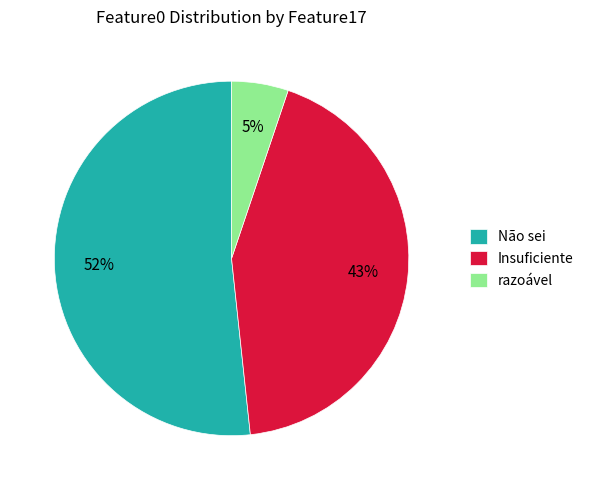

What is the ratio of the value at Não sei to the value at Insuficiente?

1.2